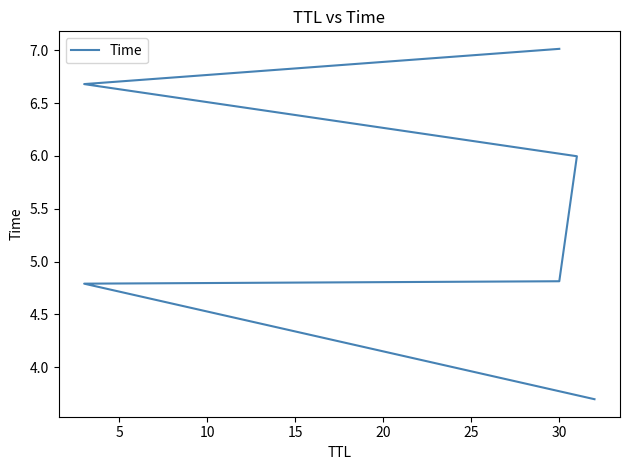

Which has a higher value, 10 or 15?

15